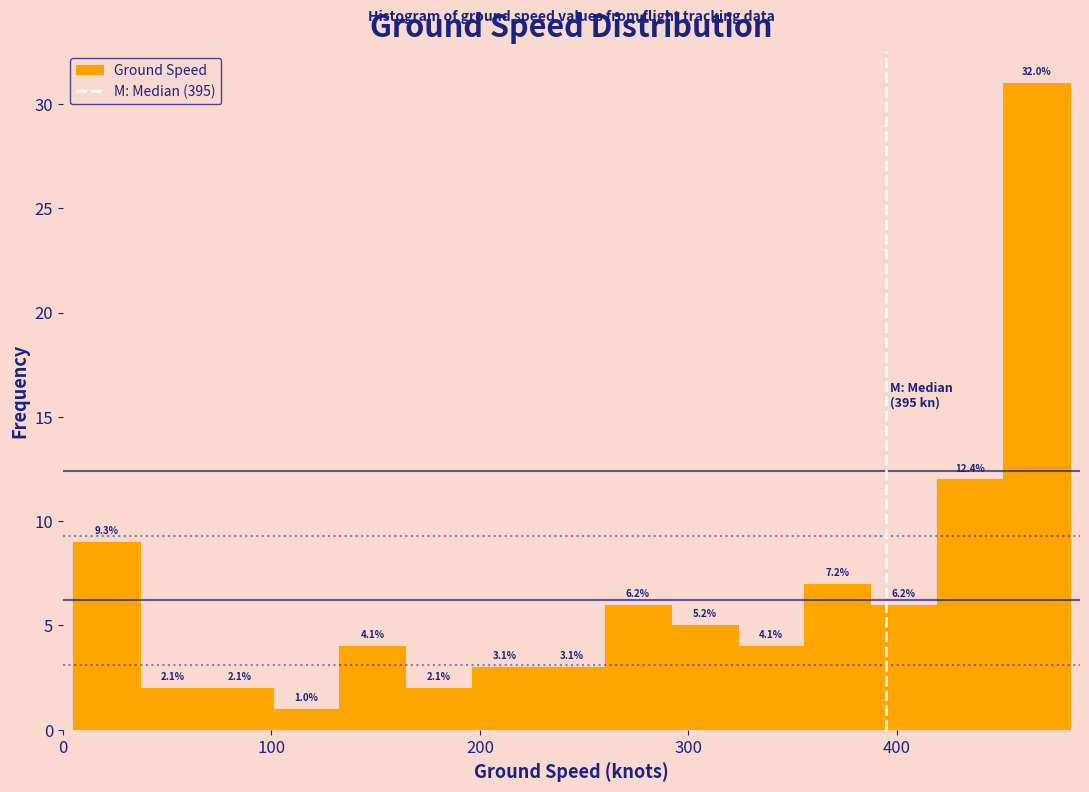

Read against the x-axis, roughly where is the centre of the tallest bar?

470